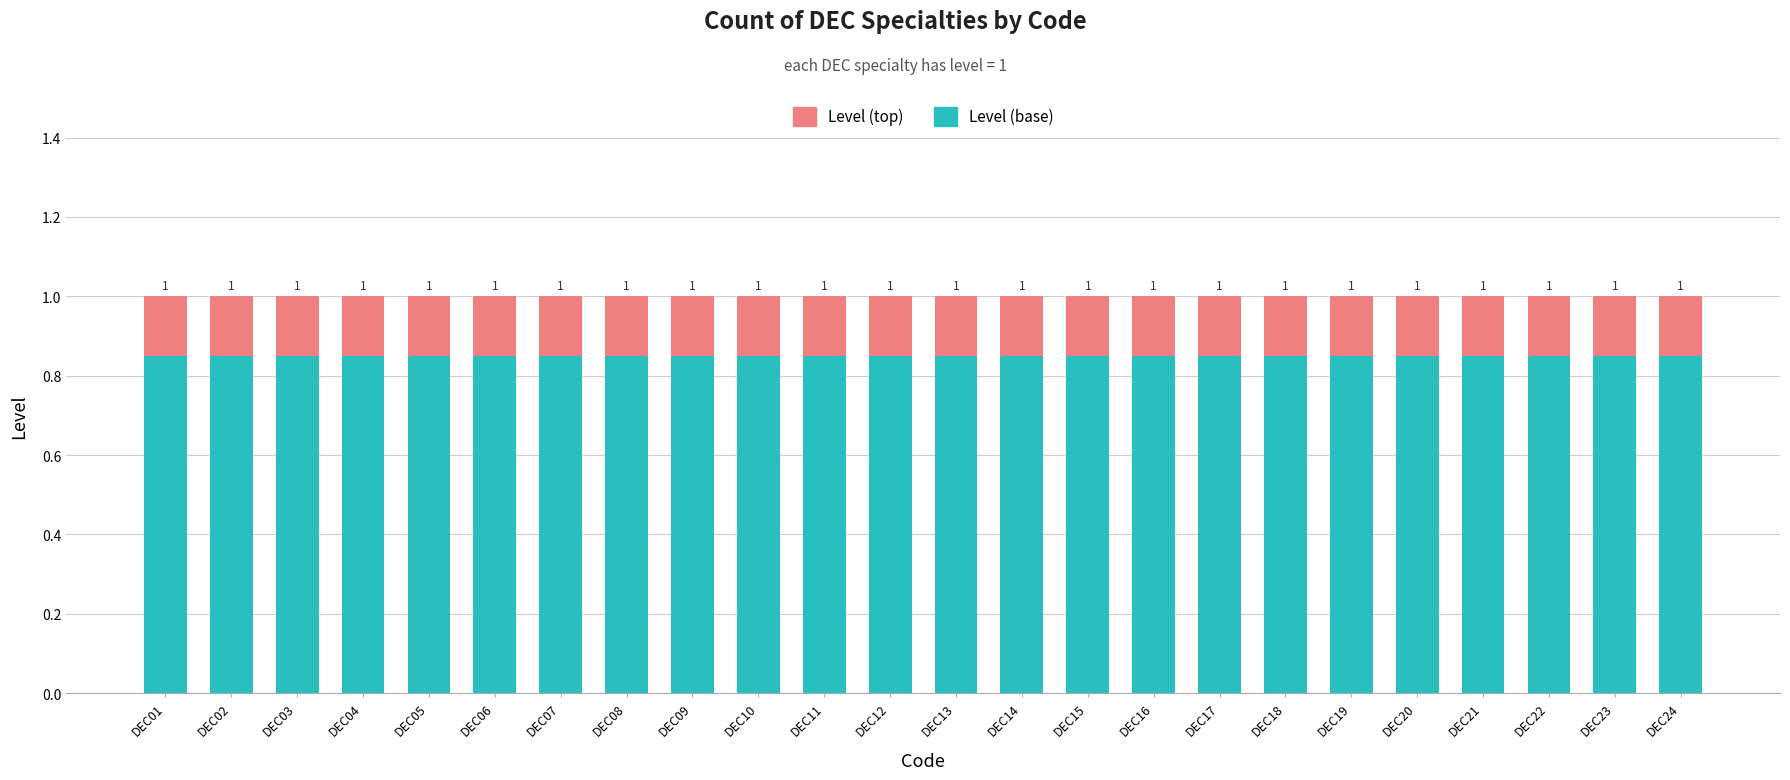

Are the bars grouped side by side (vs. stacked)?

No